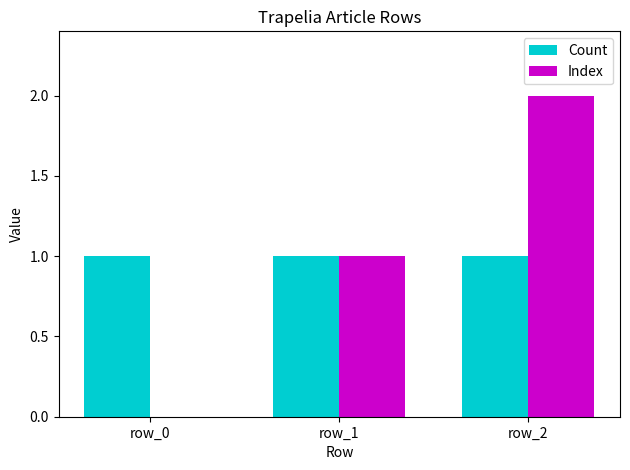

Reading right to left, list all the values displayed in this chart.

Count: row_2=1	row_1=1	row_0=1
Index: row_2=2	row_1=1	row_0=0